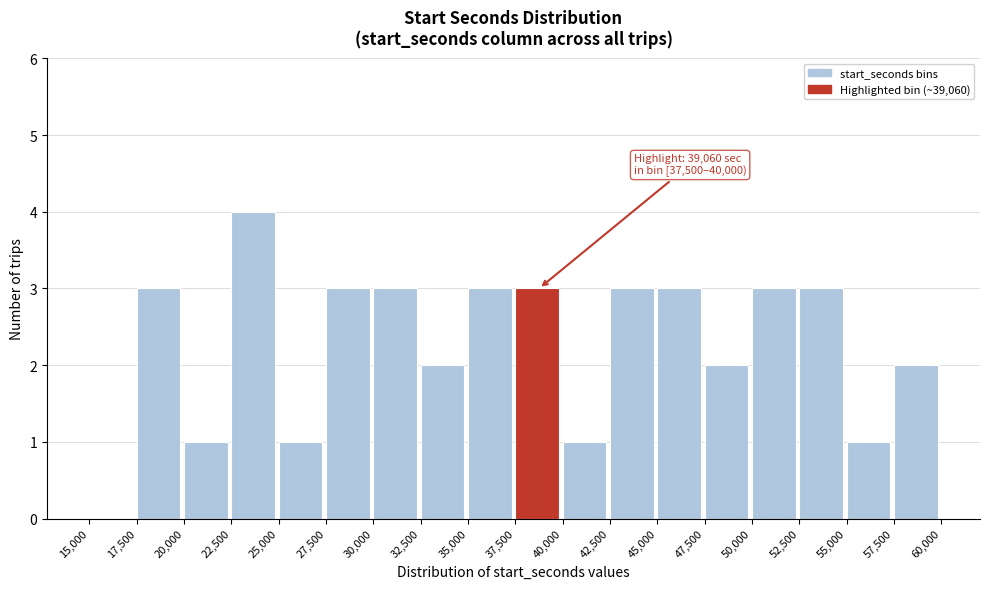

Which range on the x-axis has the tallest bar?

22,500 to 25,000